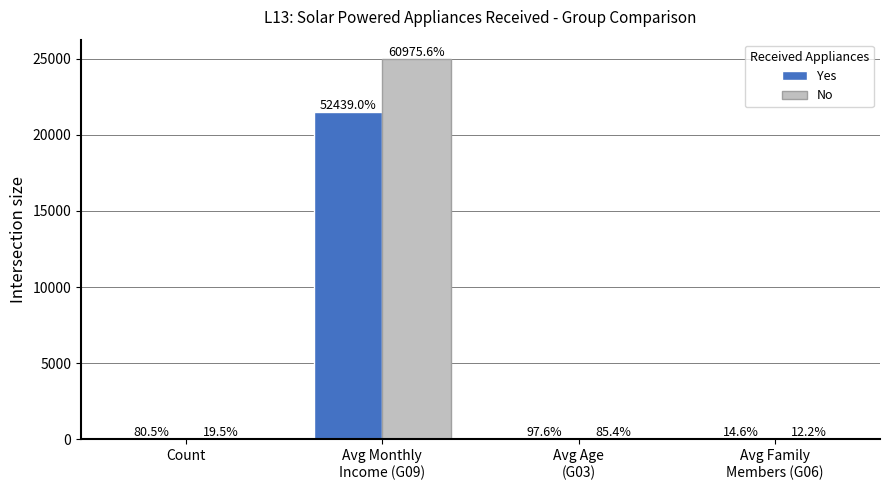

What are all the series names shown in the legend?

Yes, No